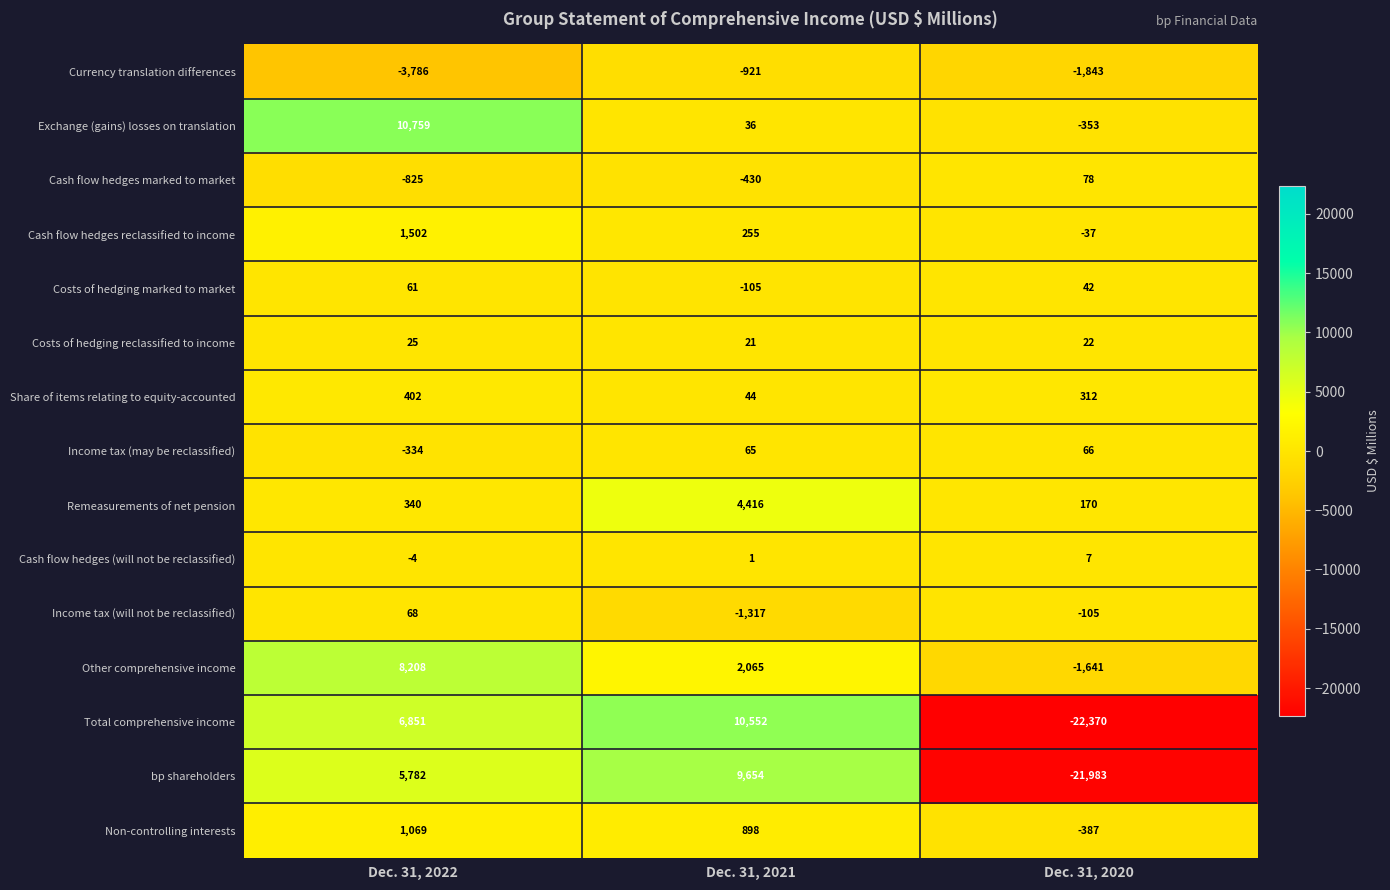

The value of Remeasurements of net pension at Dec. 31, 2021 is 6973. True or false?

False